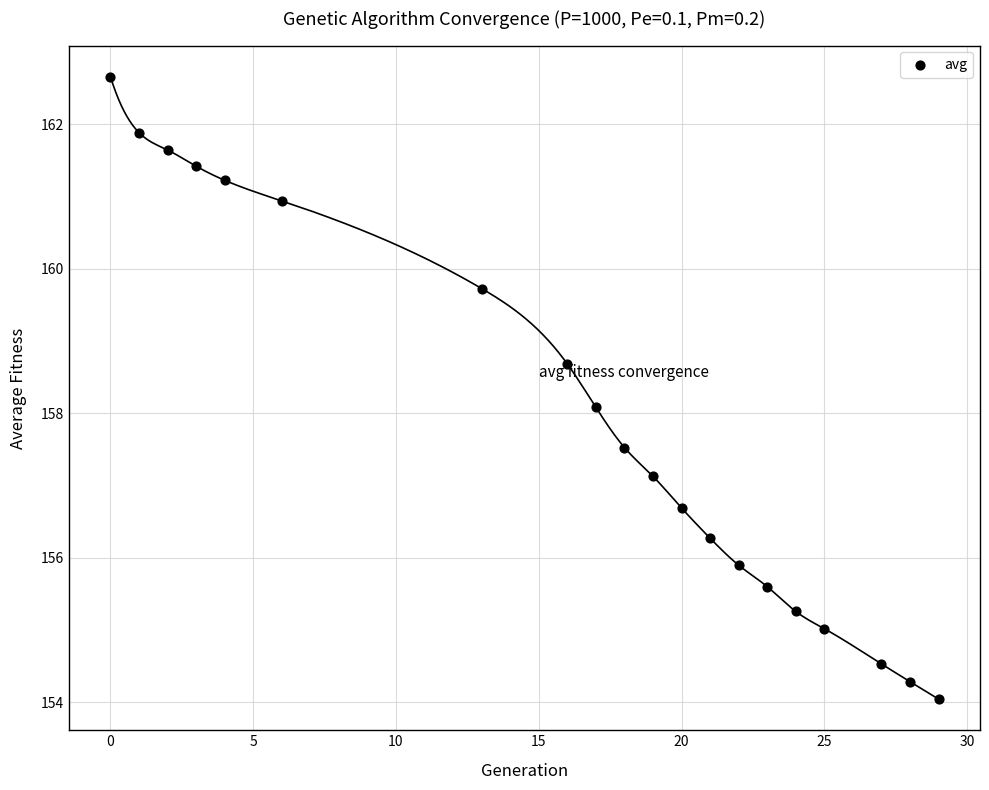

What is the range of X values (max minus min)?

29.0